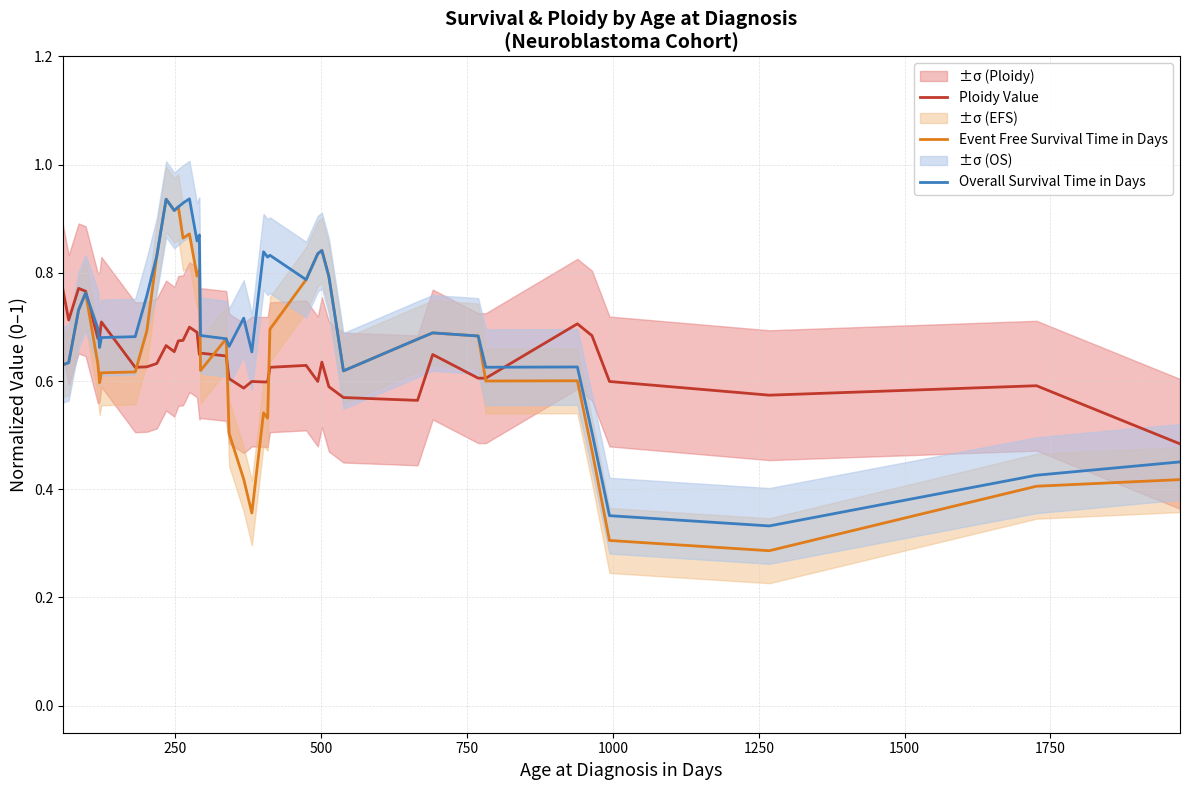

True or false: Overall Survival Time in Days and Event Free Survival Time in Days intersect in this chart.

False